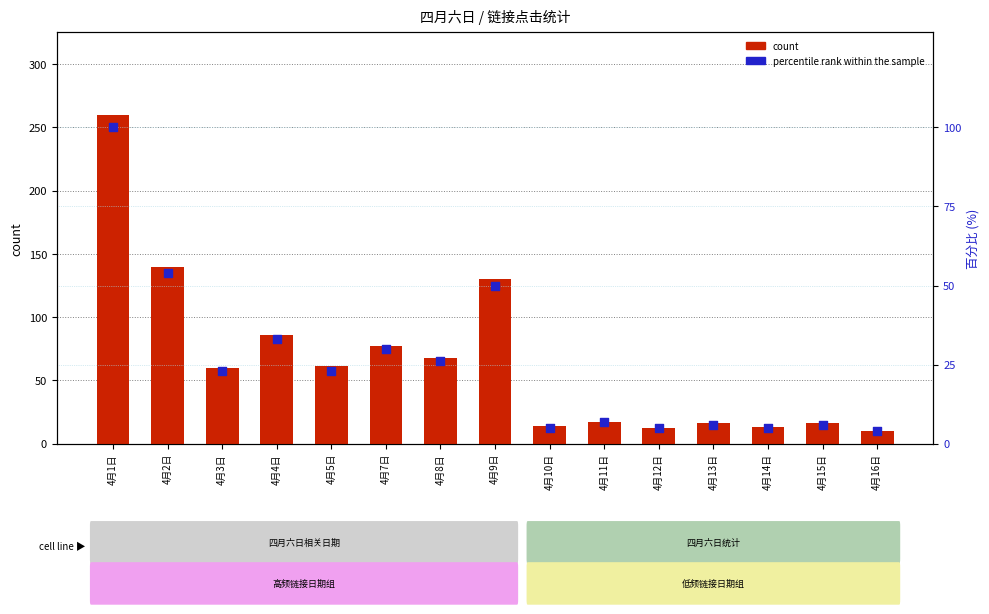

At how many categories does at least one series exceed 186?

1